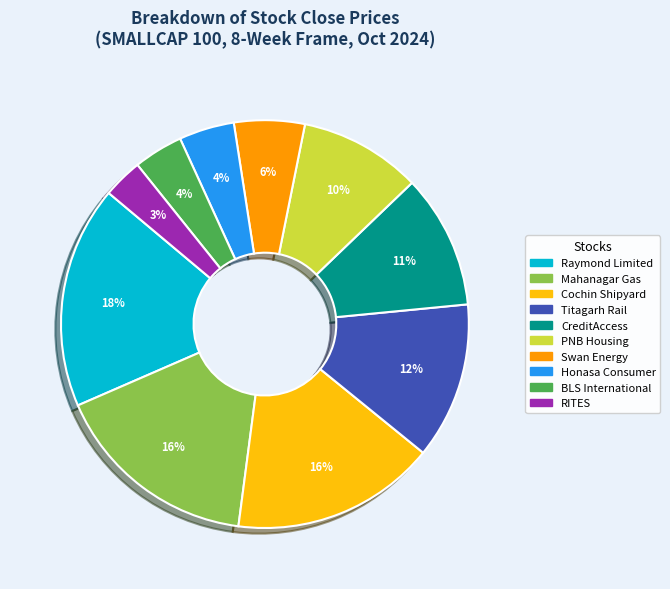

To the nearest percent, what is the combined percentage of Swan Energy and Mahanagar Gas?

22%